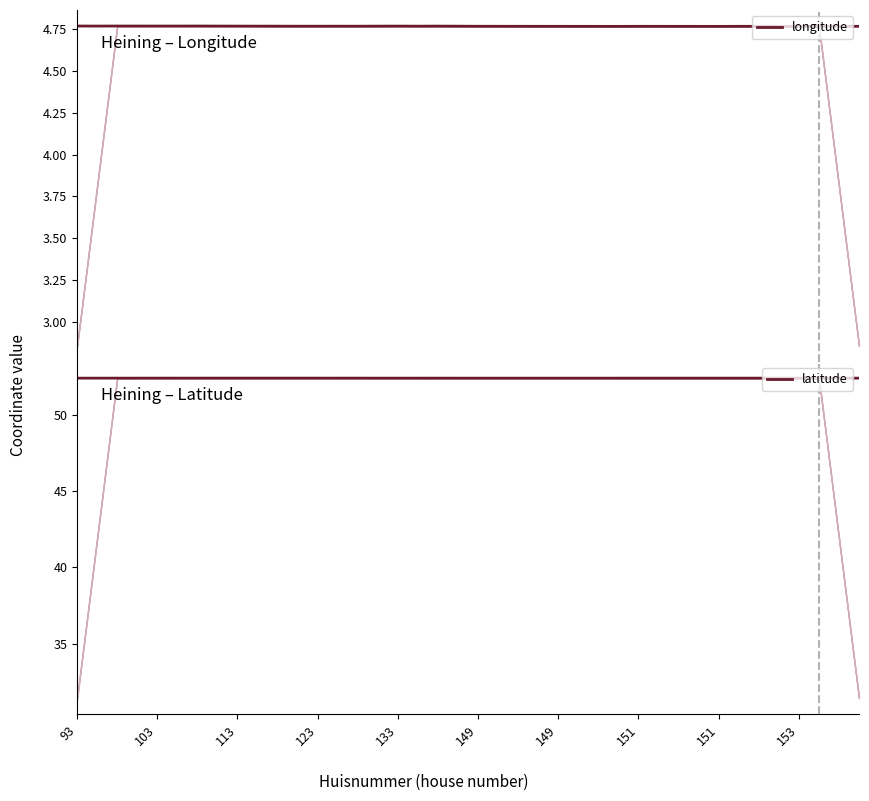

The longitude series shows 1.8 at 151. True or false?

False